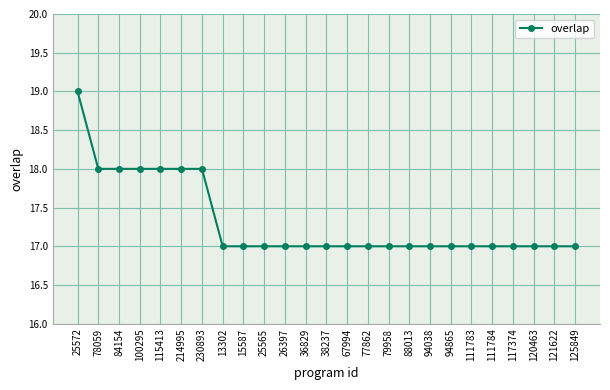

How many lines are shown in the chart?

1